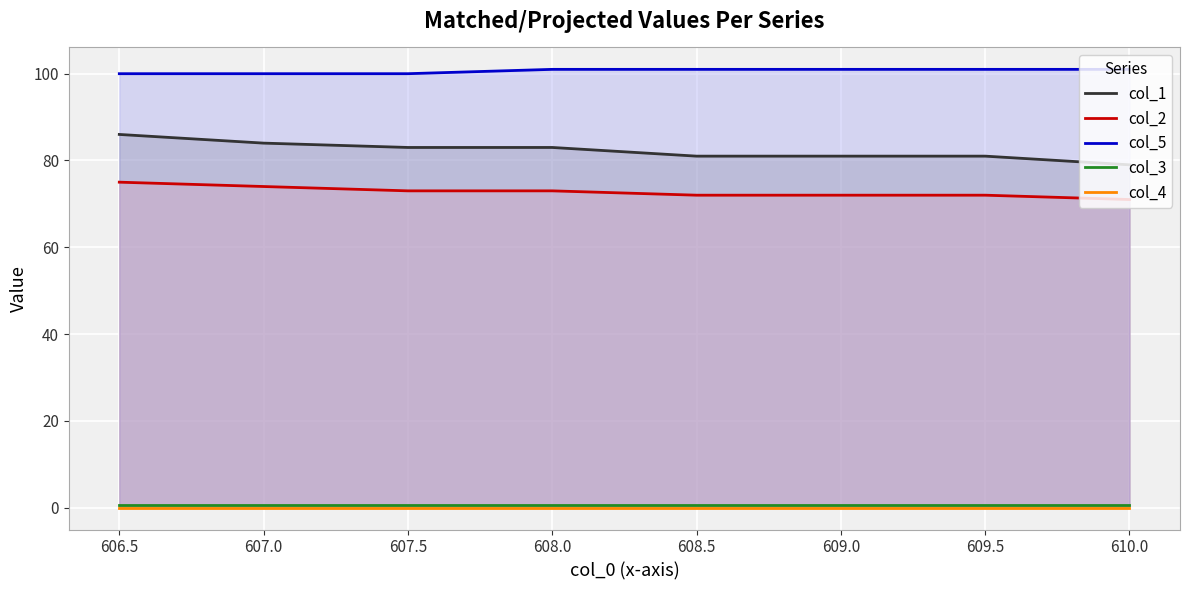

Count the number of data series in this chart.

5